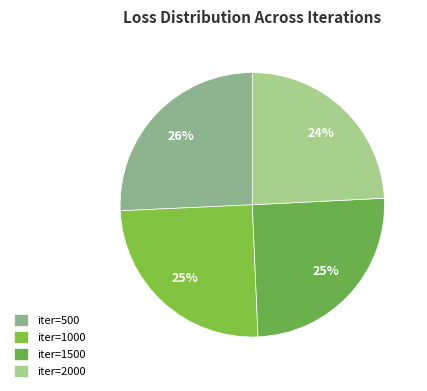

Rank the categories by value from highest to lowest.

500, 1500, 1000, 2000